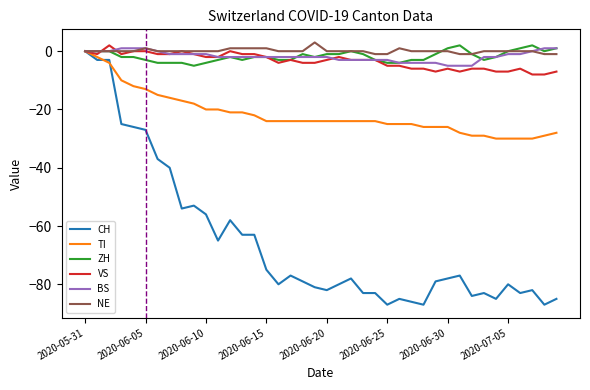

Count the number of data series in this chart.

6